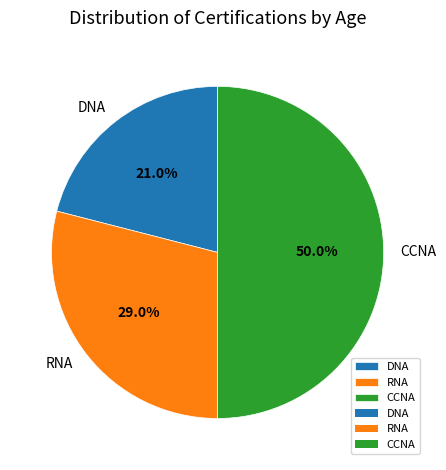

To the nearest percent, what percentage of the pie is CCNA?

50%